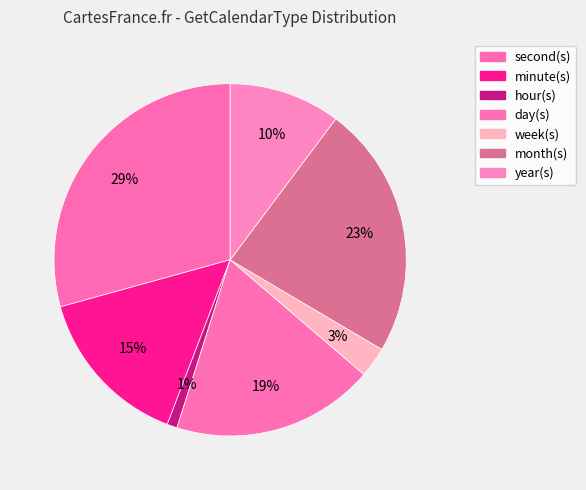

How many segments does this pie chart have?

7